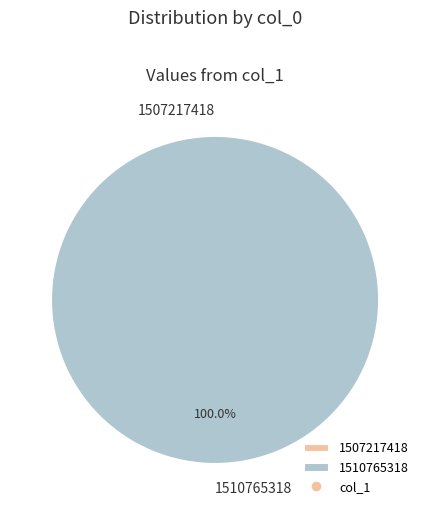

The 1507217418 slice represents 1% of the pie. True or false?

False